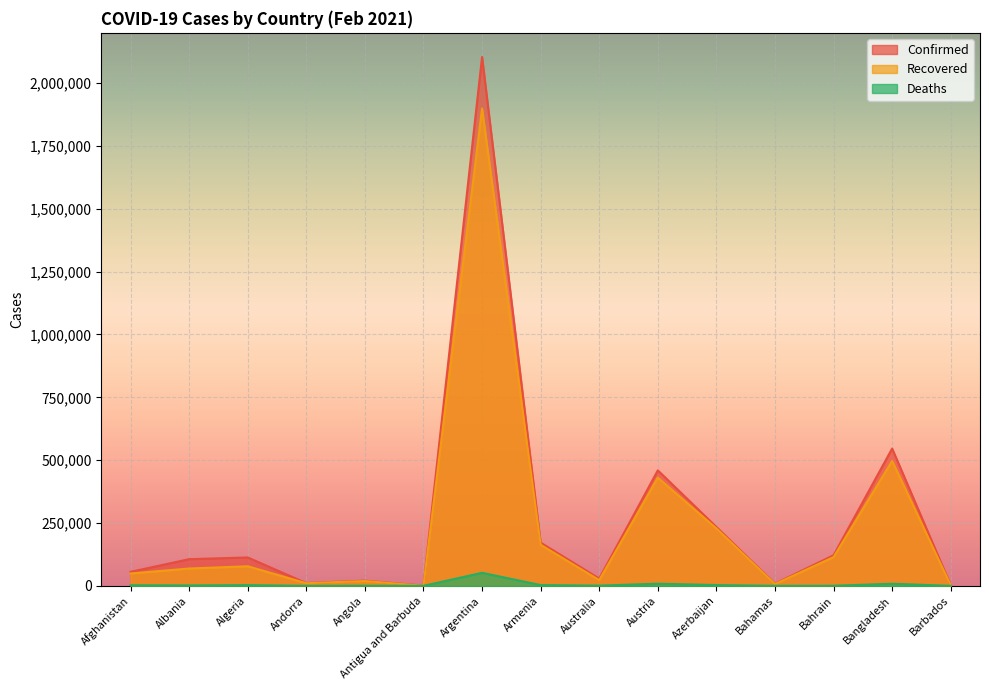

True or false: Recovered and Deaths intersect in this chart.

False